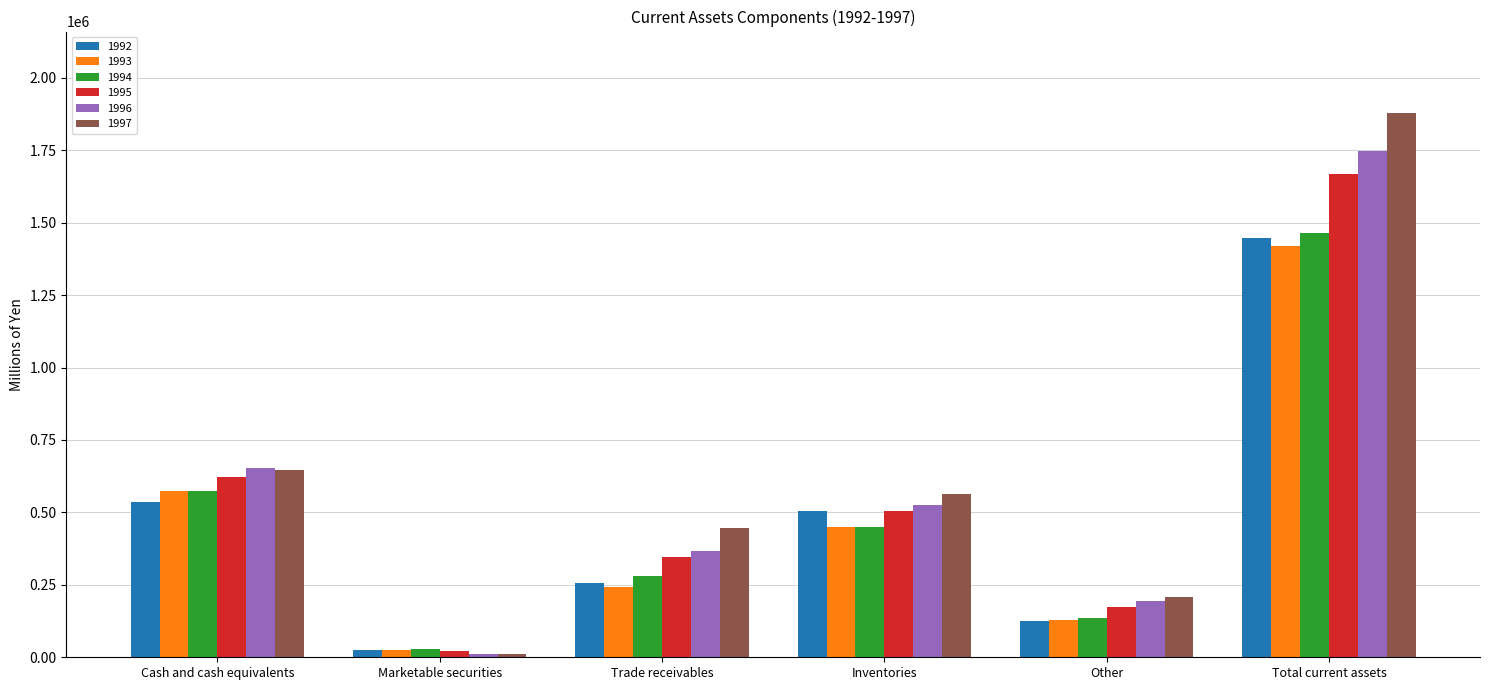

What is the label of the 2nd bar from the left?

Marketable securities